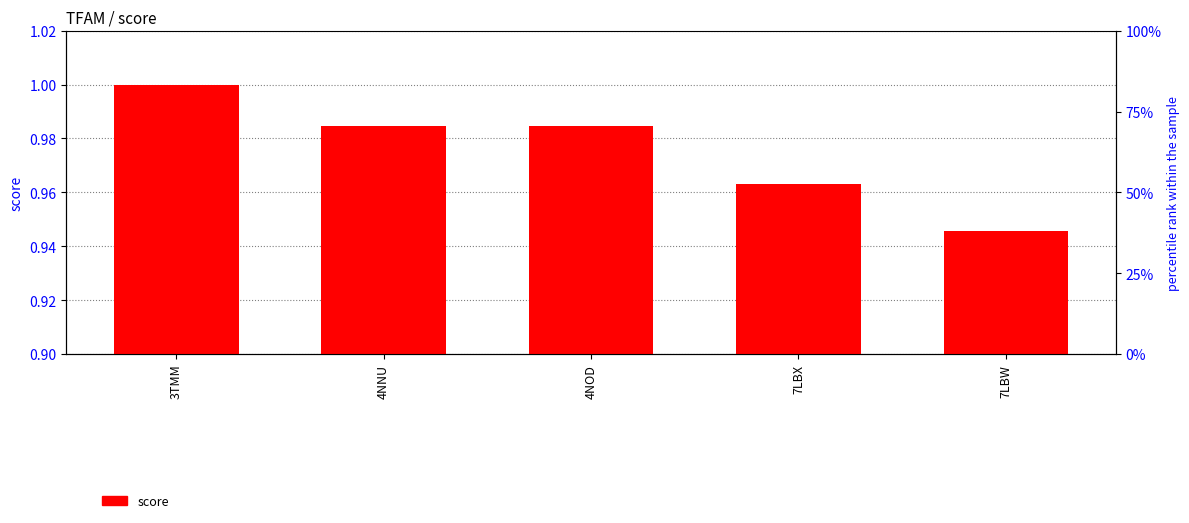

What is the label of the 5th bar from the right?

3TMM